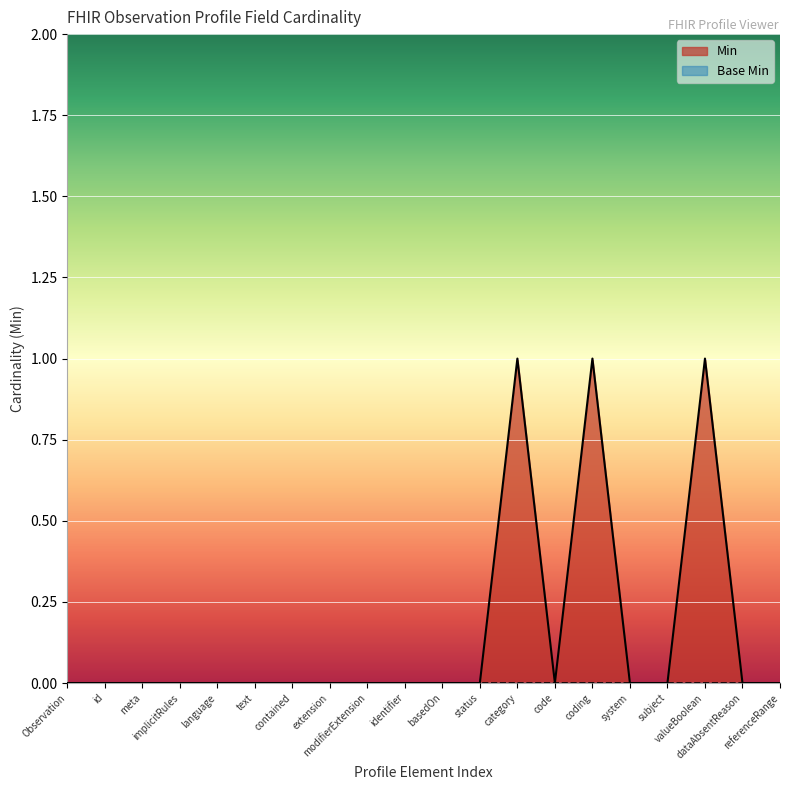

Which series has the largest range (max minus min)?

Min